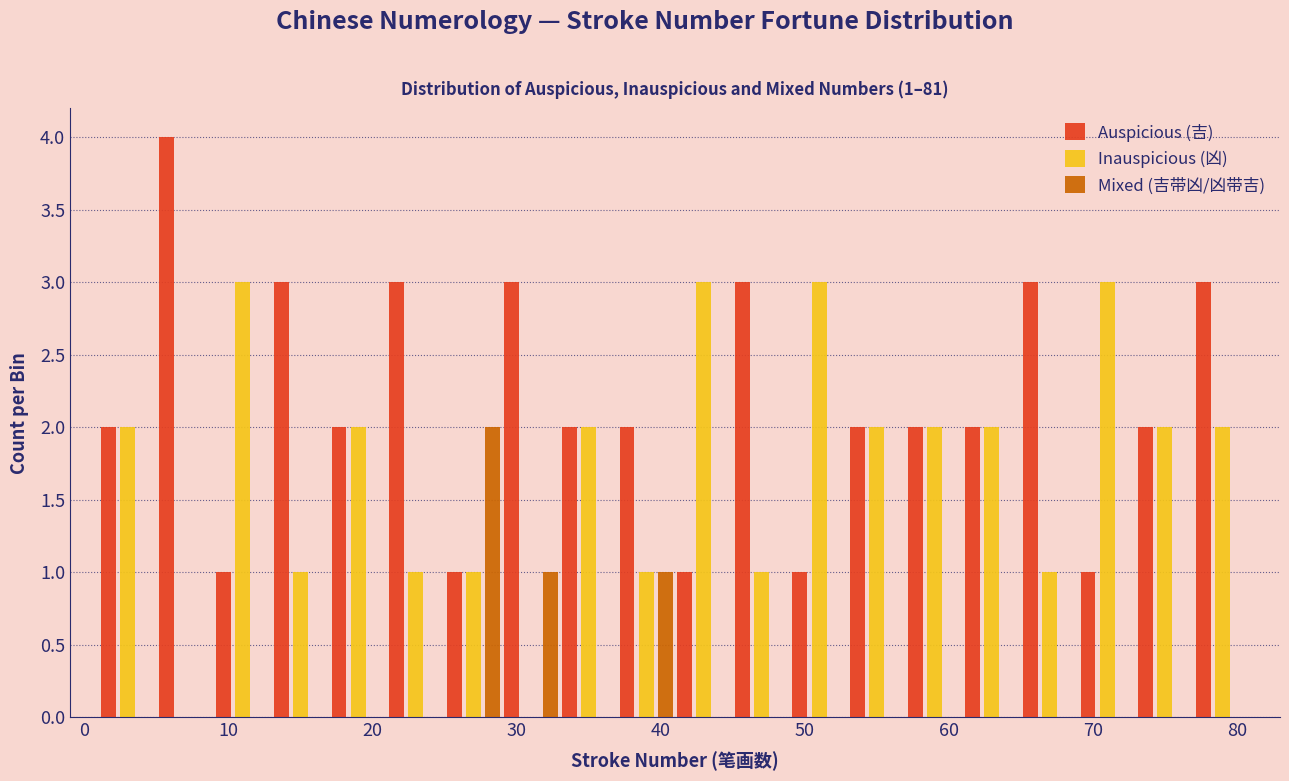

In the Mixed (吉带凶/凶带吉) series, which range on the x-axis has the tallest bar?

25 to 29